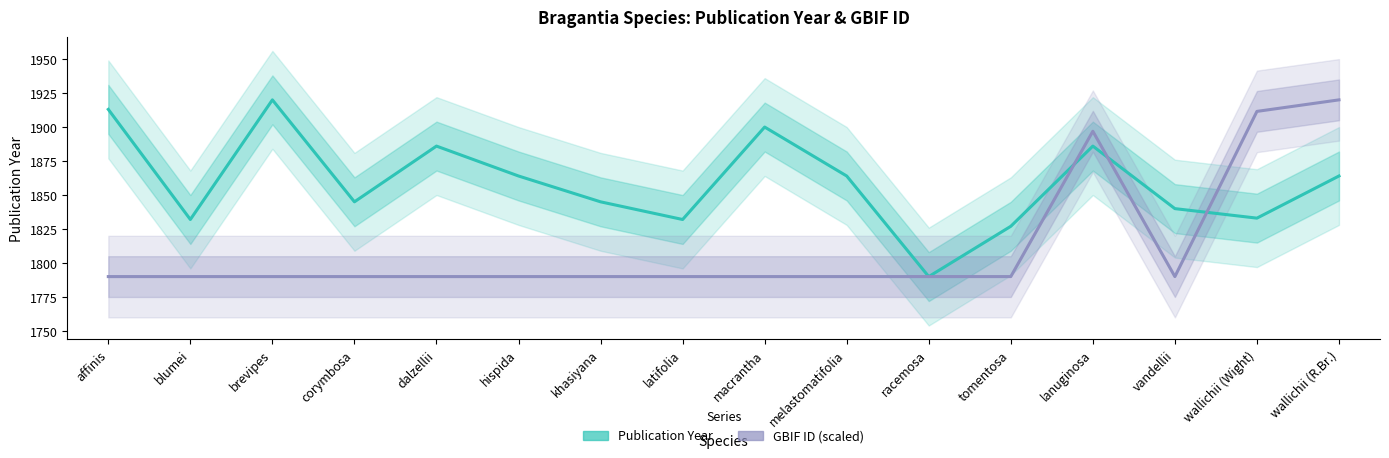

What is the sum of the GBIF ID (scaled) values at wallichii (R.Br.) and blumei?

3710.0